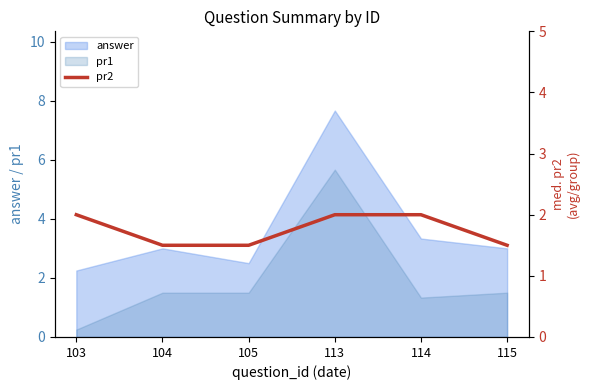

The value at 113 is 3.1. True or false?

False